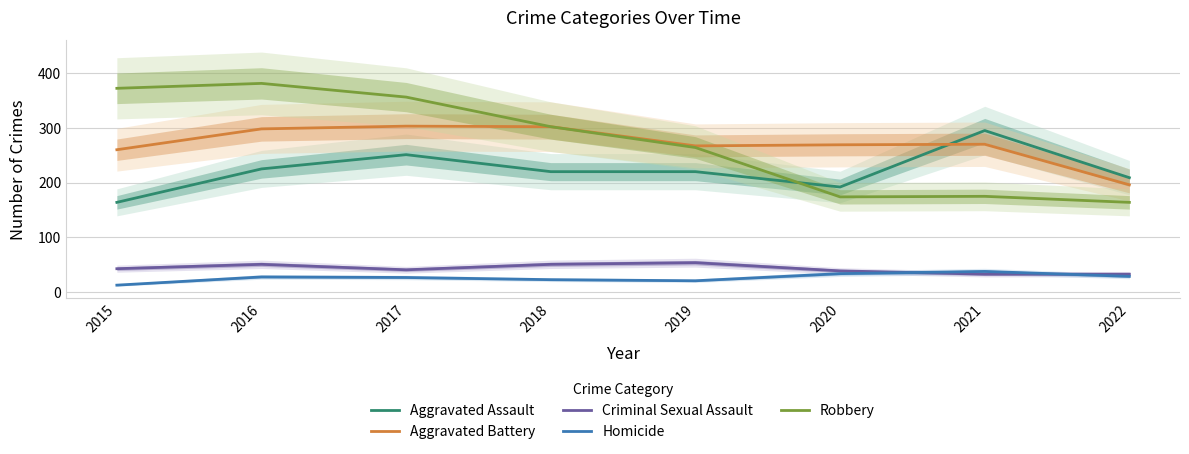

Reading left to right, what are all the values shown in this chart?

Aggravated Assault: 2015=164	2016=225	2017=251	2018=220	2019=220	2020=192	2021=295	2022=209
Aggravated Battery: 2015=260	2016=298	2017=303	2018=302	2019=267	2020=269	2021=270	2022=196
Criminal Sexual Assault: 2015=43	2016=51	2017=41	2018=51	2019=54	2020=39	2021=33	2022=33
Homicide: 2015=13	2016=28	2017=27	2018=23	2019=21	2020=34	2021=38	2022=29
Robbery: 2015=372	2016=381	2017=356	2018=302	2019=264	2020=174	2021=175	2022=164